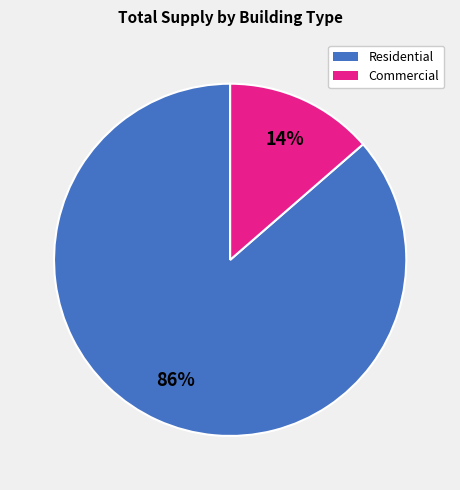

To the nearest percent, what is the average slice percentage?

50%